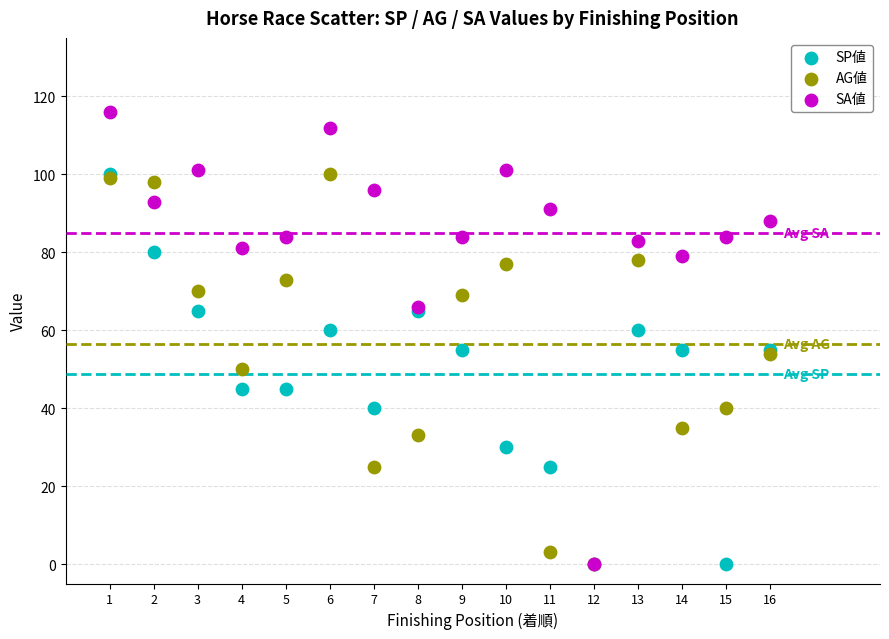

Which series reaches the maximum Y coordinate?

SA値